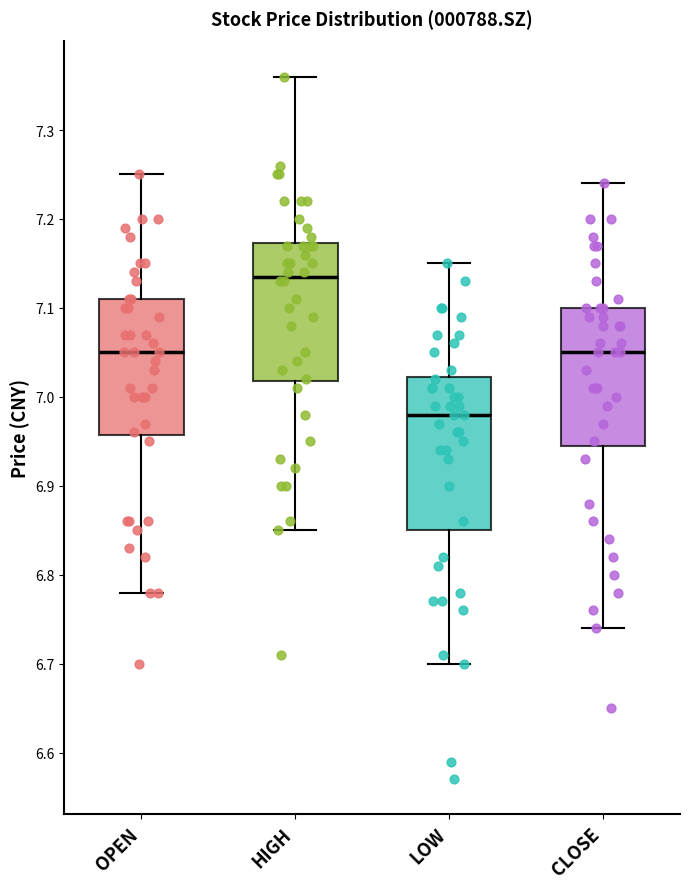

Reading left to right, read every box against the y-axis: the position of its median line, the range the box covers, and the ends of its whiskers. The values are not printed on the chart, so give them approximately, as read against the axis.

OPEN: median 7.05, box 6.96 to 7.11, whiskers 6.78 to 7.25
HIGH: median 7.14, box 7.02 to 7.17, whiskers 6.85 to 7.36
LOW: median 6.98, box 6.85 to 7.02, whiskers 6.70 to 7.15
CLOSE: median 7.05, box 6.95 to 7.10, whiskers 6.74 to 7.24